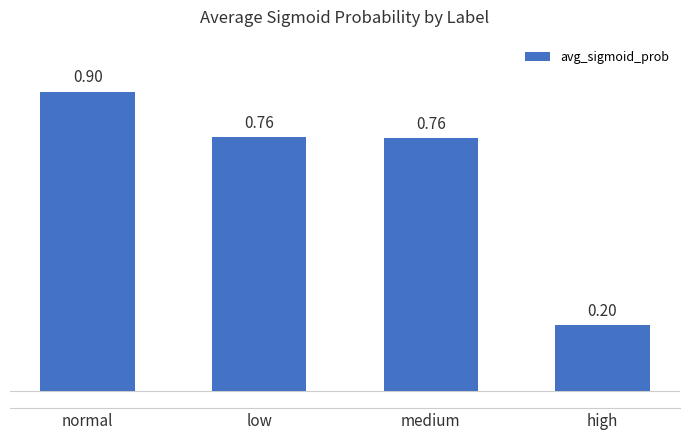

At which category does the chart reach its minimum across all series?

high